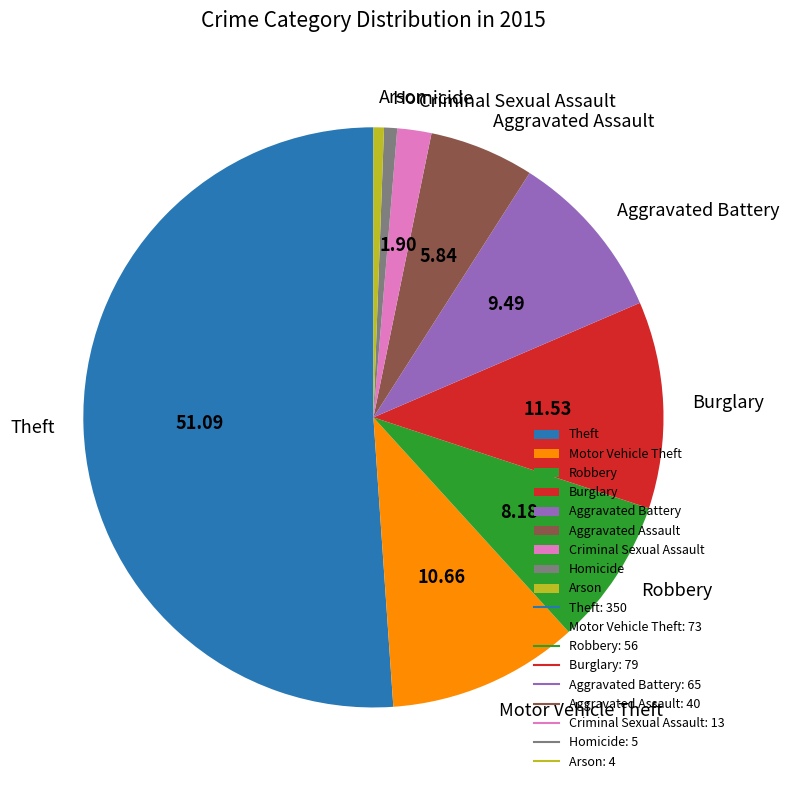

Which category accounts for the majority?

Theft